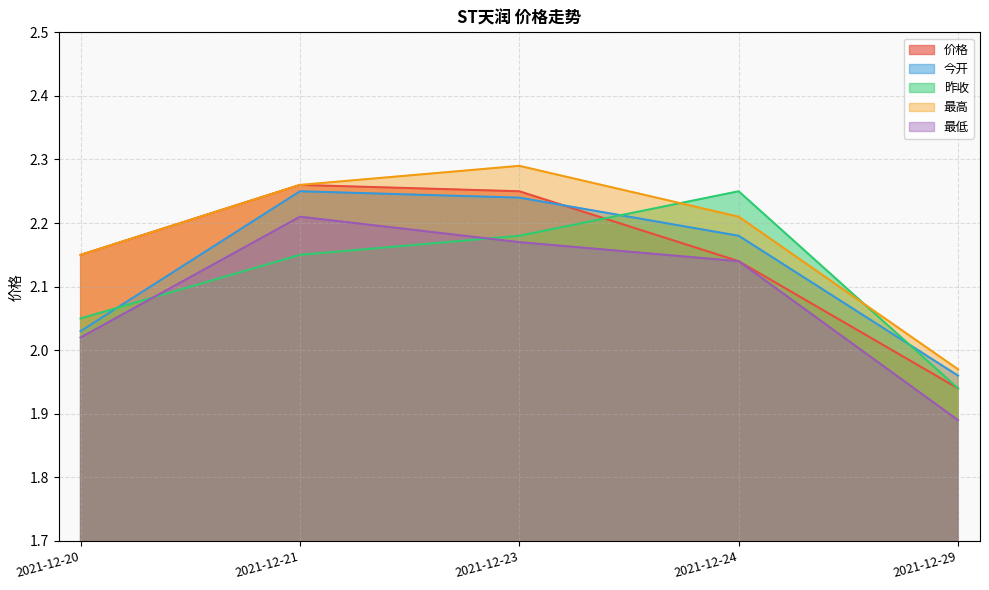

Which series has the largest total across all categories?

最高